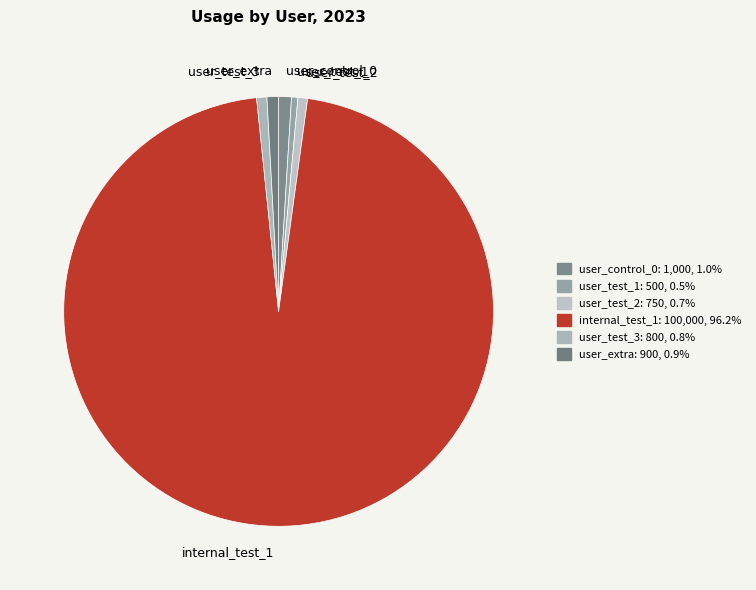

Which slice represents more than half of the pie?

internal_test_1